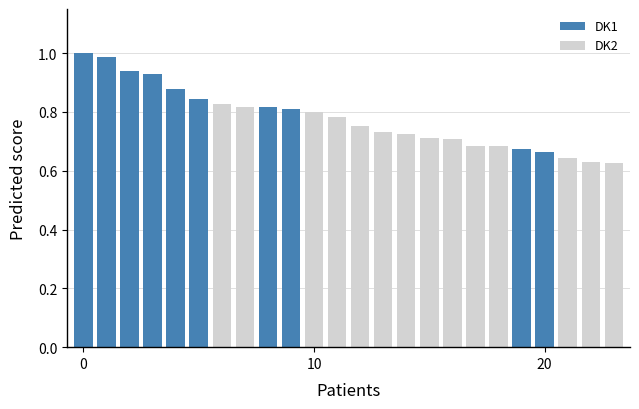

Is the value of DK2 at 17 greater than the value of DK1 at 14?

No